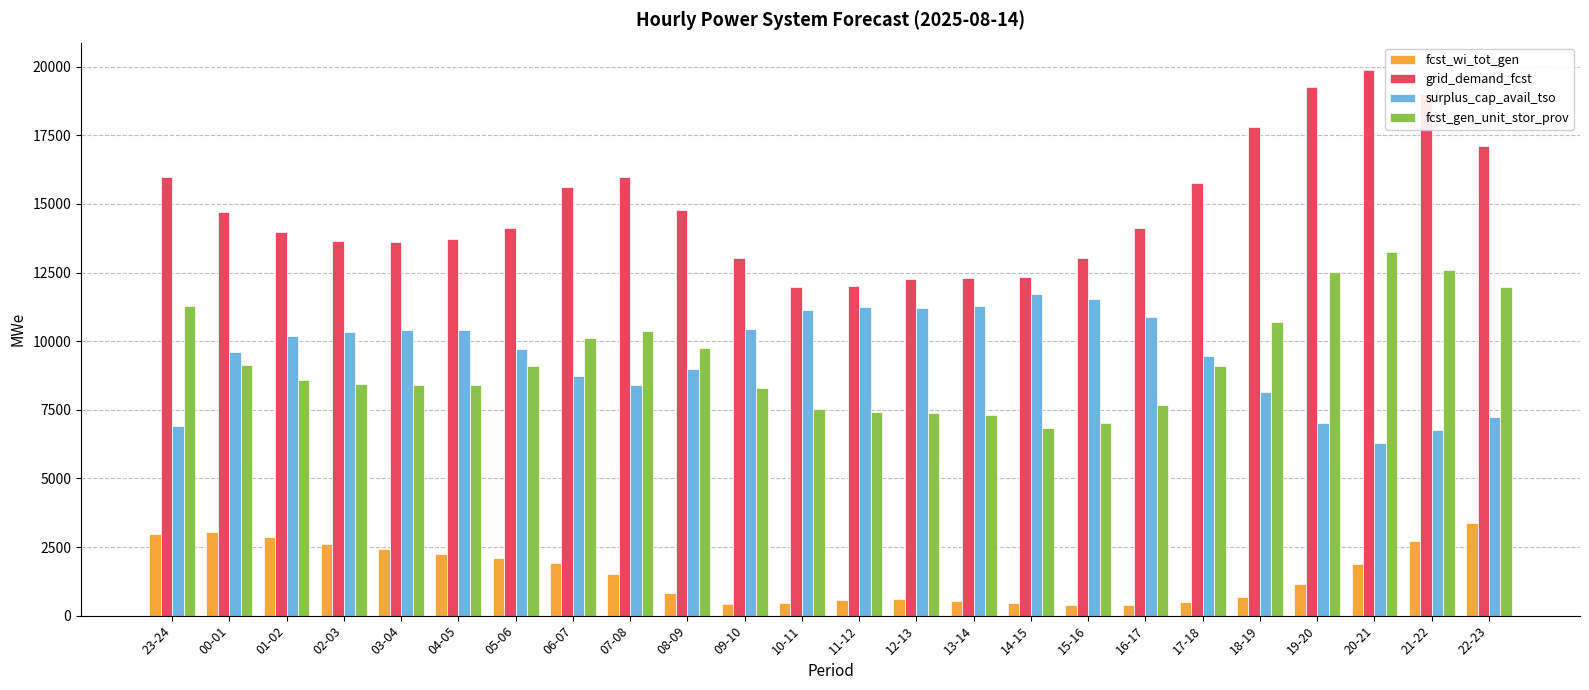

Rank the series by their maximum value, from highest to lowest.

grid_demand_fcst, fcst_gen_unit_stor_prov, surplus_cap_avail_tso, fcst_wi_tot_gen